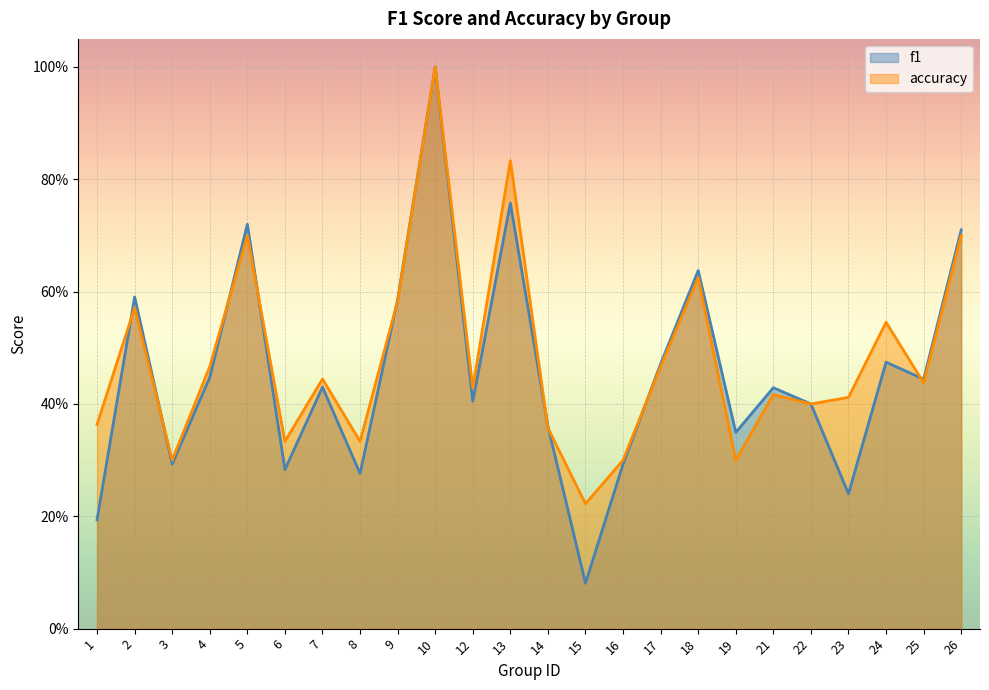

Count the number of data series in this chart.

2